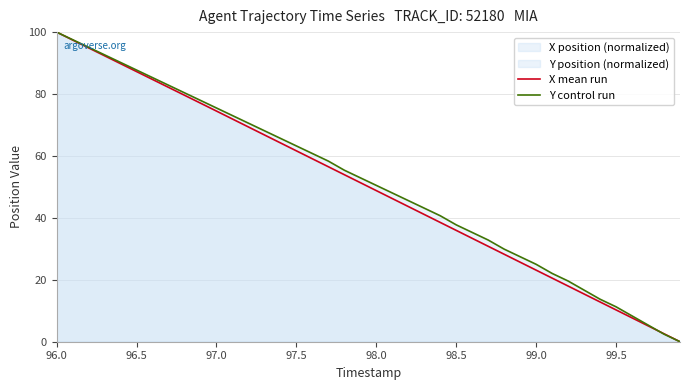

Is it true that X mean run equals 22.4 at 97.0?

False